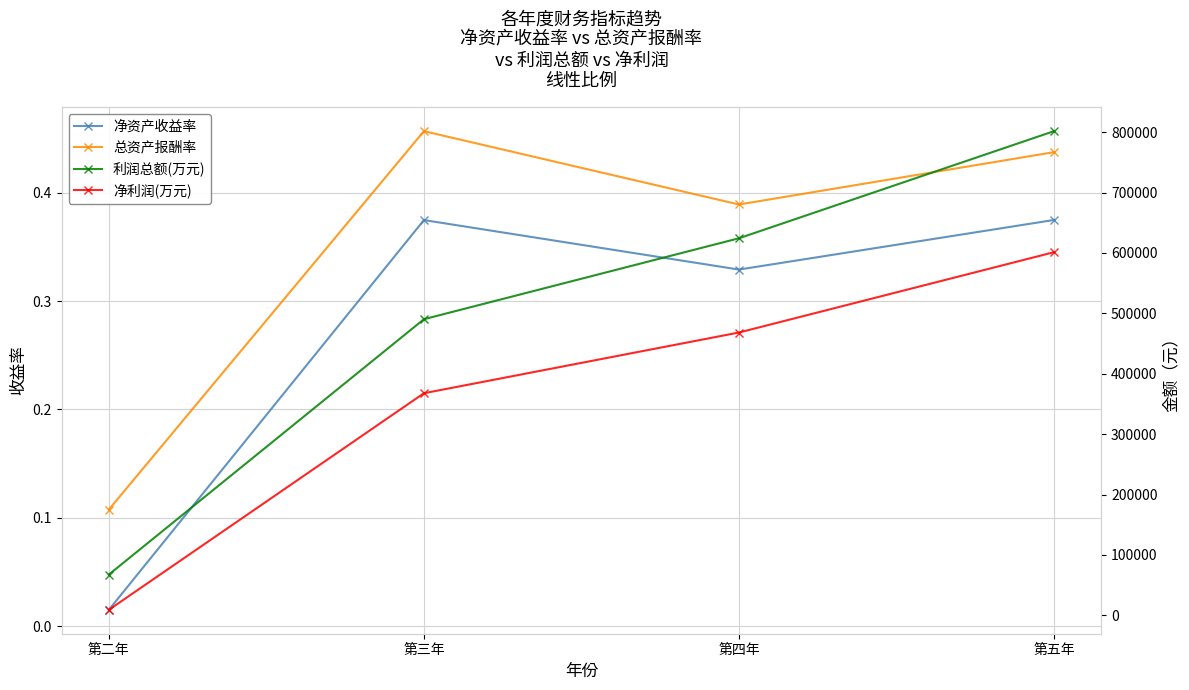

What is the label of the 1st point from the right?

第五年